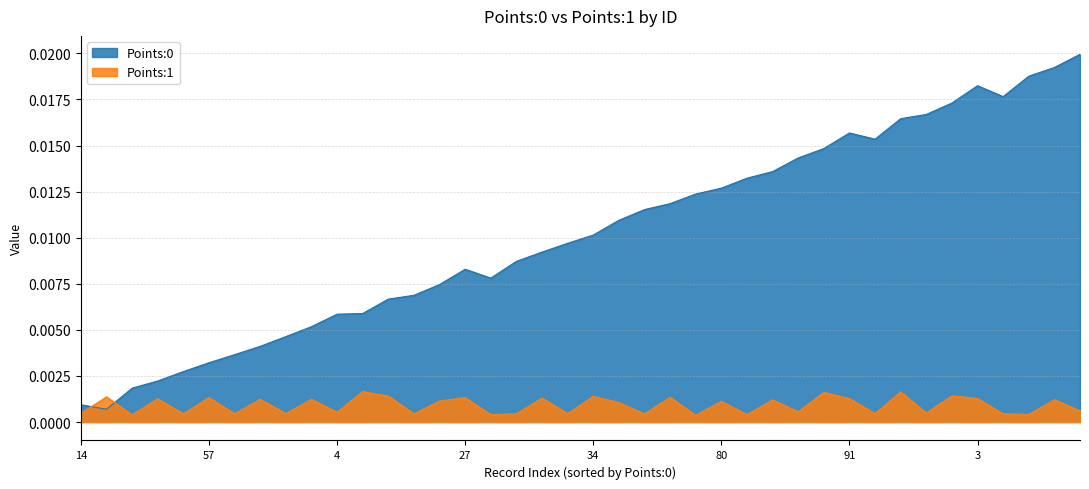

Between 39 and 67, which series saw the biggest shift?

Points:0